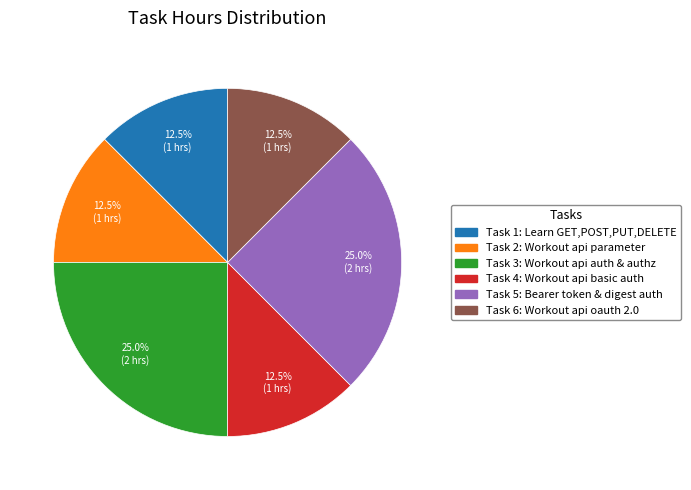

Is there any slice that represents more than half of the pie?

No